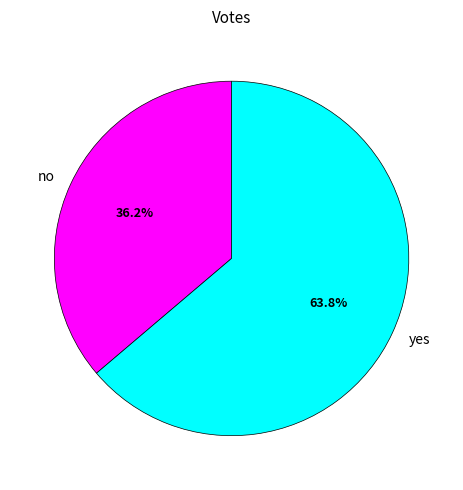

What is the smallest slice in the pie chart?

no